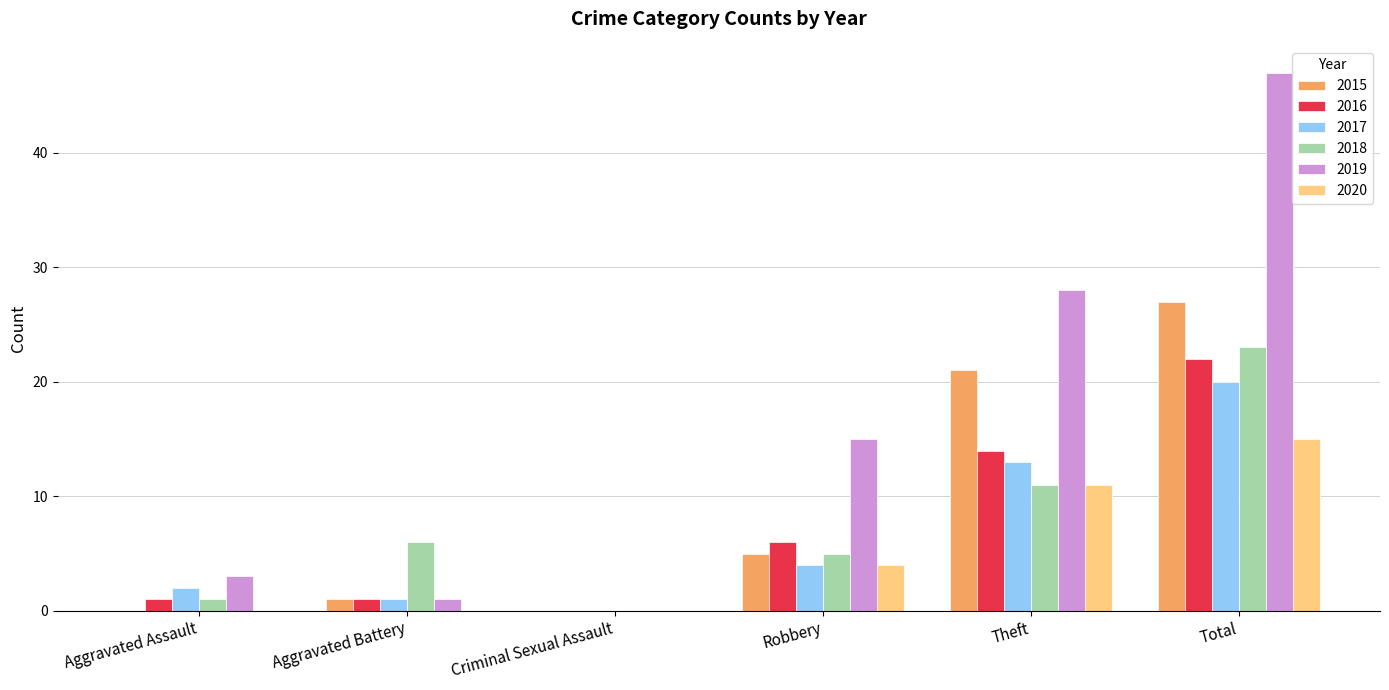

How many distinct data groups are displayed?

6